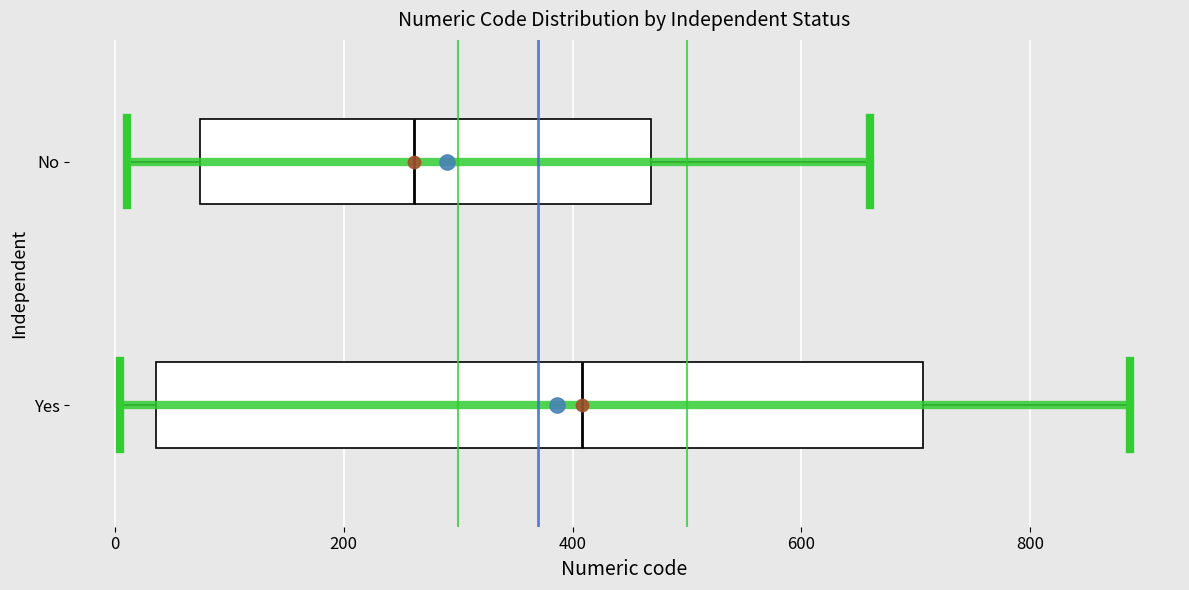

Reading bottom to top, transcribe this box plot: for each box, give where its median line is, the range the box spans, and where its two whiskers end, as read against the x-axis. The values are not printed on the chart, so give them approximately, as read against the axis.

Yes: median 400, box 40 to 700, whiskers 0 to 880
No: median 260, box 80 to 460, whiskers 20 to 660